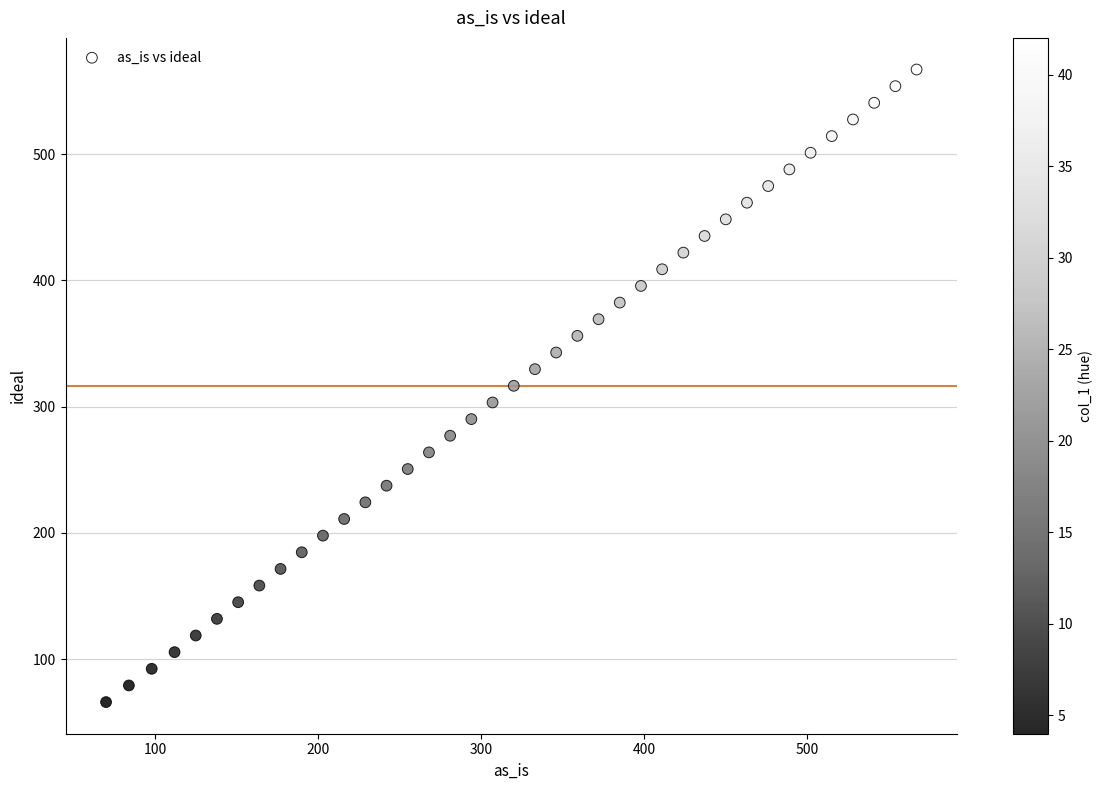

What is the range of X values (max minus min)?

497.0